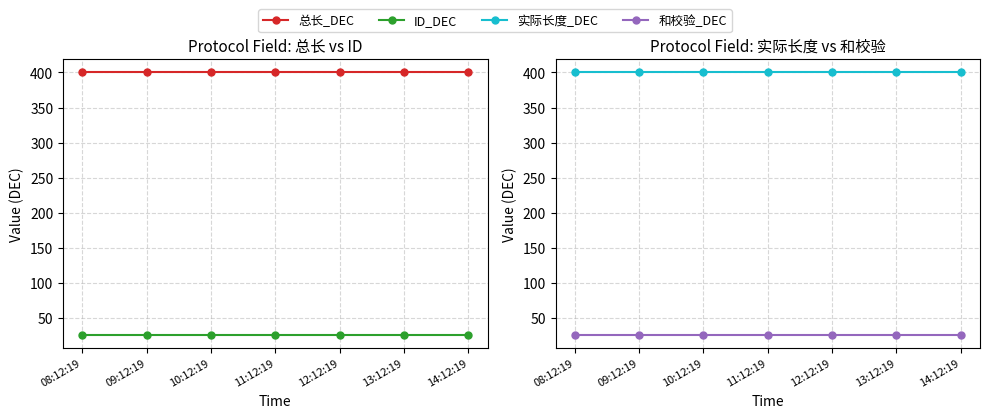

What is the label of the 7th point from the right?

08:12:19